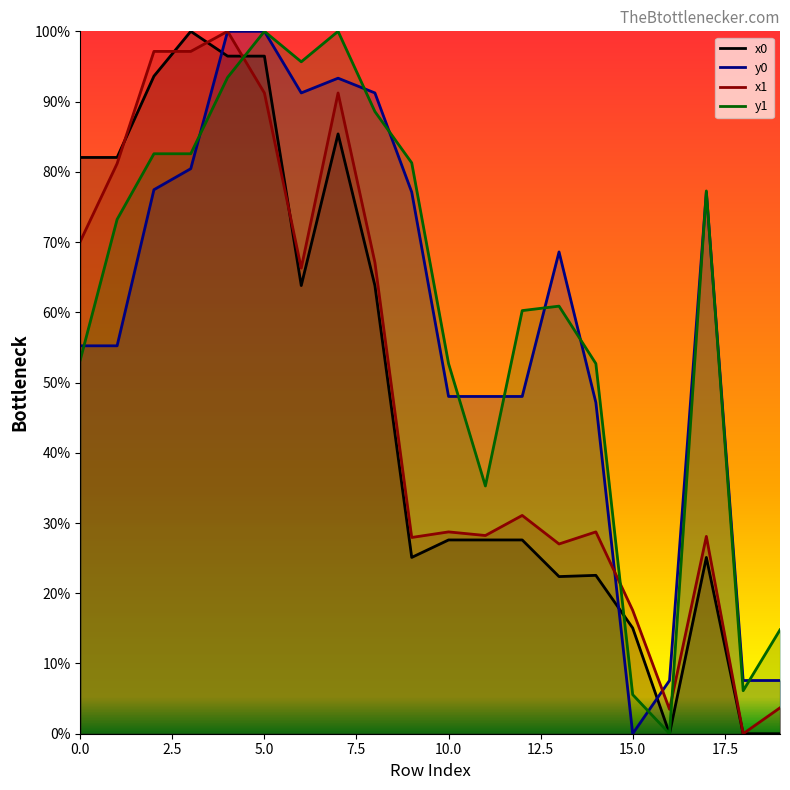

What is the sum of all x1 values?

985.9